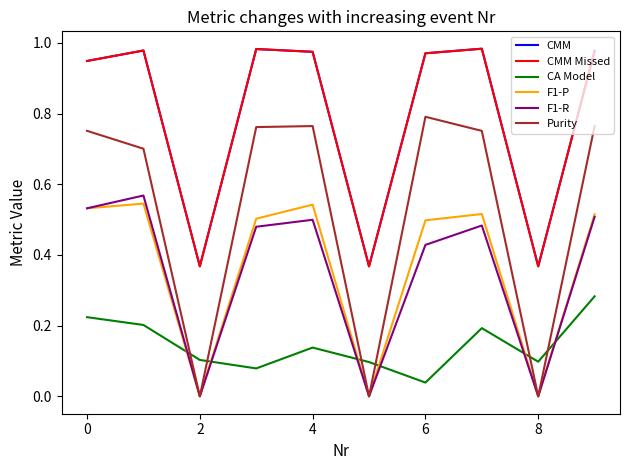

Reading left to right, extract all data points from this chart.

CMM: 0.9	1.0	0.4	1.0	1.0	0.4	1.0	1.0	0.4	1.0
CMM Missed: 0.9	1.0	0.4	1.0	1.0	0.4	1.0	1.0	0.4	1.0
CA Model: 0.2	0.2	0.1	0.1	0.1	0.1	0.0	0.2	0.1	0.3
F1-P: 0.5	0.5	0.0	0.5	0.5	0.0	0.5	0.5	0.0	0.5
F1-R: 0.5	0.6	0.0	0.5	0.5	0.0	0.4	0.5	0.0	0.5
Purity: 0.8	0.7	0.0	0.8	0.8	0.0	0.8	0.8	0.0	0.8